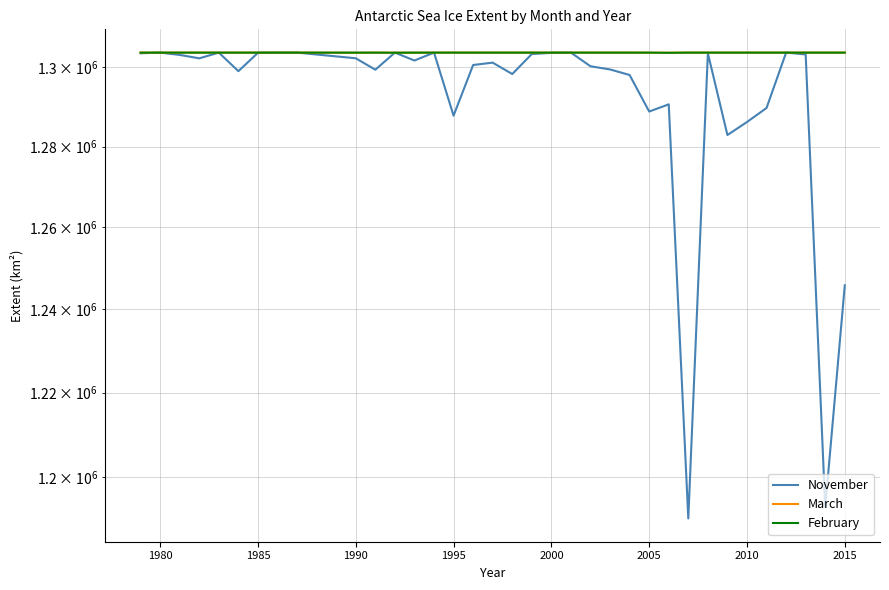

The value of February at 2000 is 2002442.1. True or false?

False